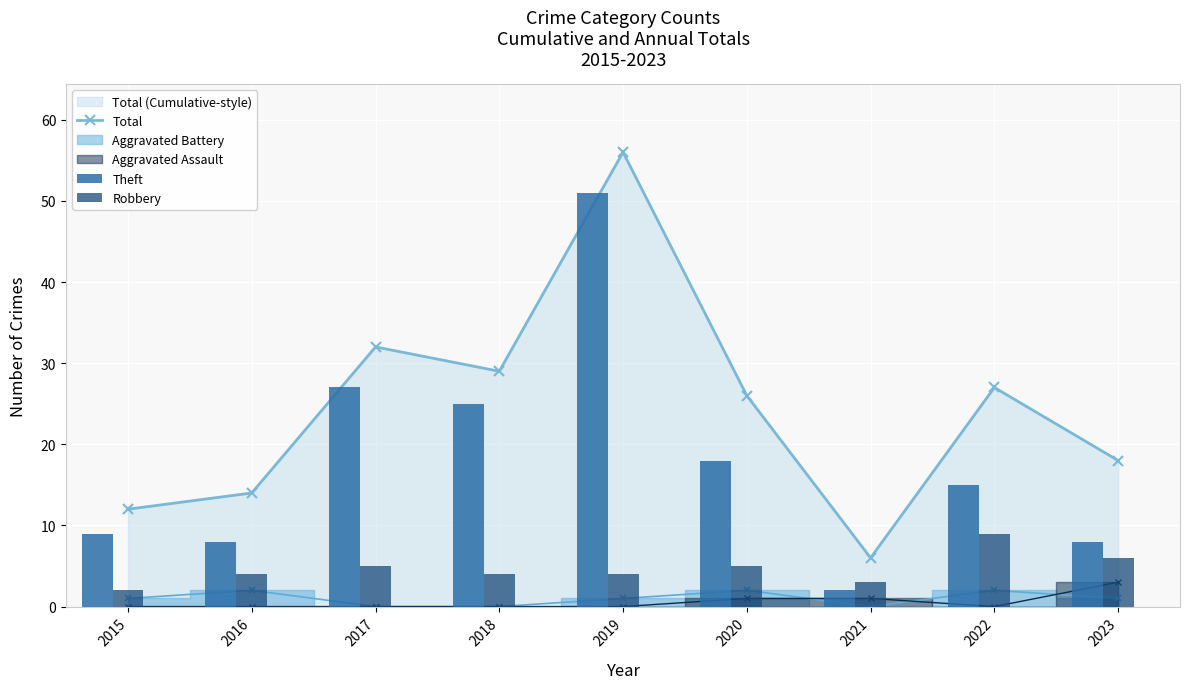

How many data points in Theft are above 15?

4